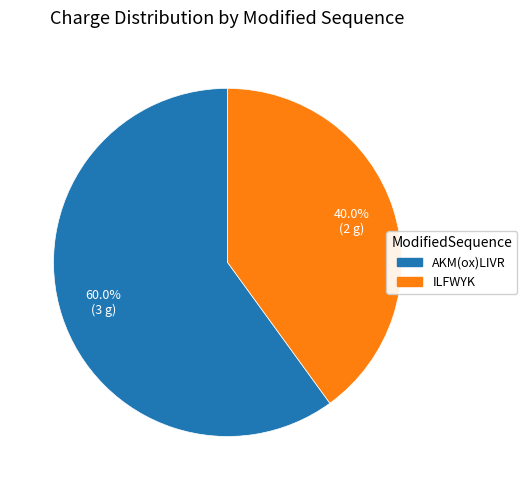

What is the smallest slice in the pie chart?

ILFWYK